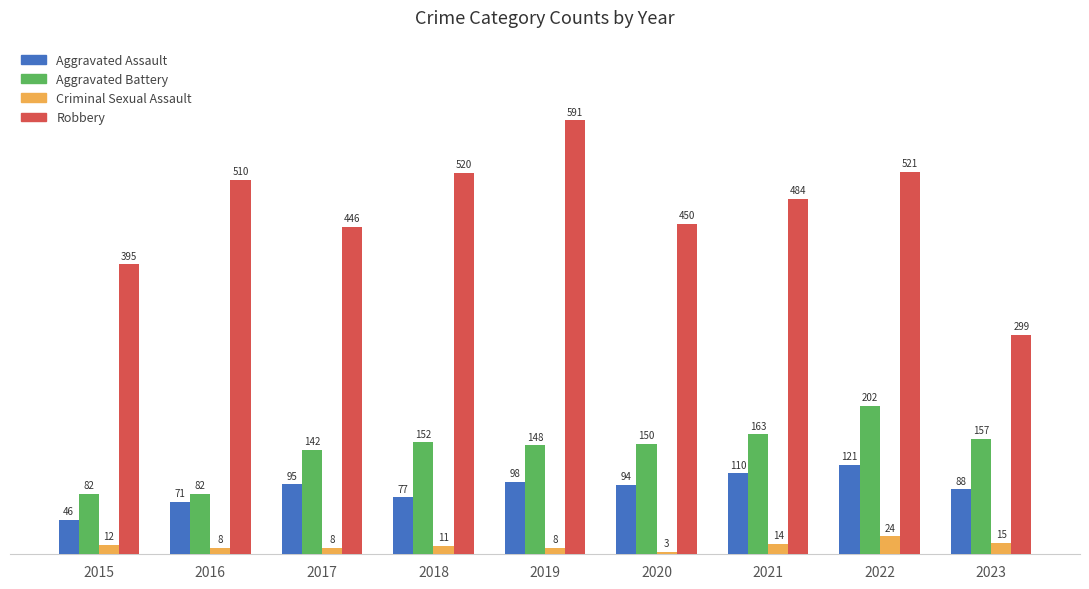

What is the approximate value of Robbery at 2021?

484